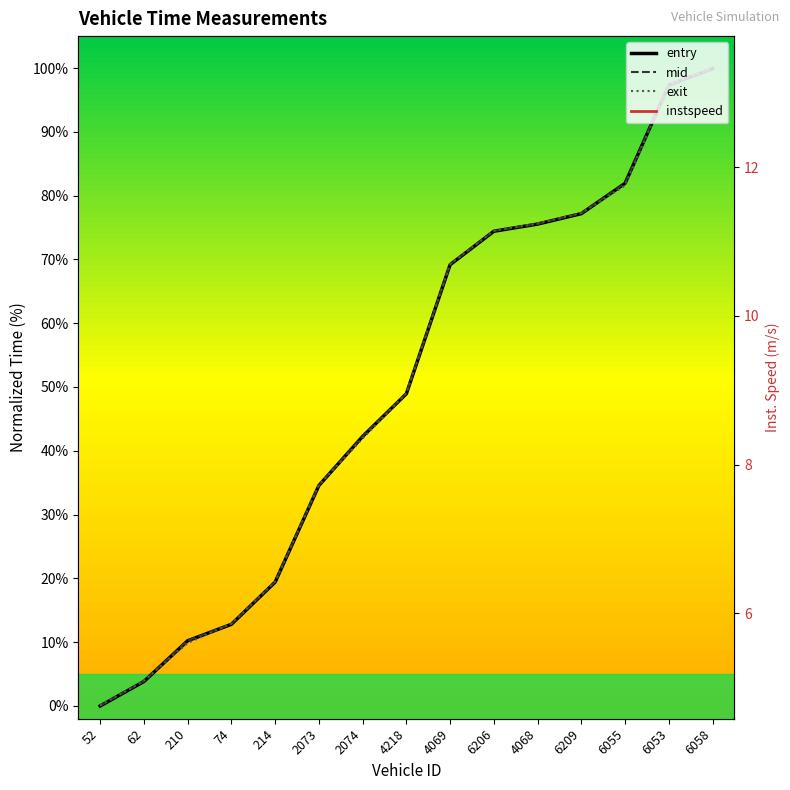

At how many categories does at least one series exceed 96?

2